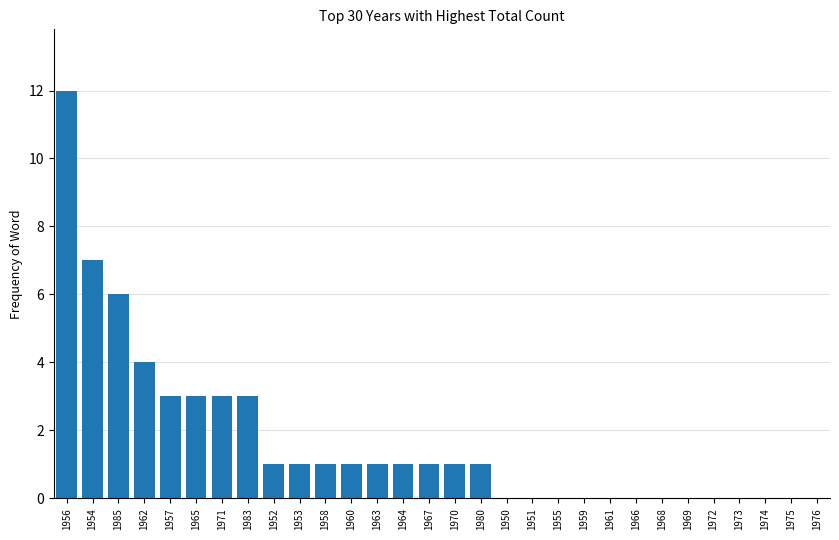

Which has a higher value, 1974 or 1954?

1954